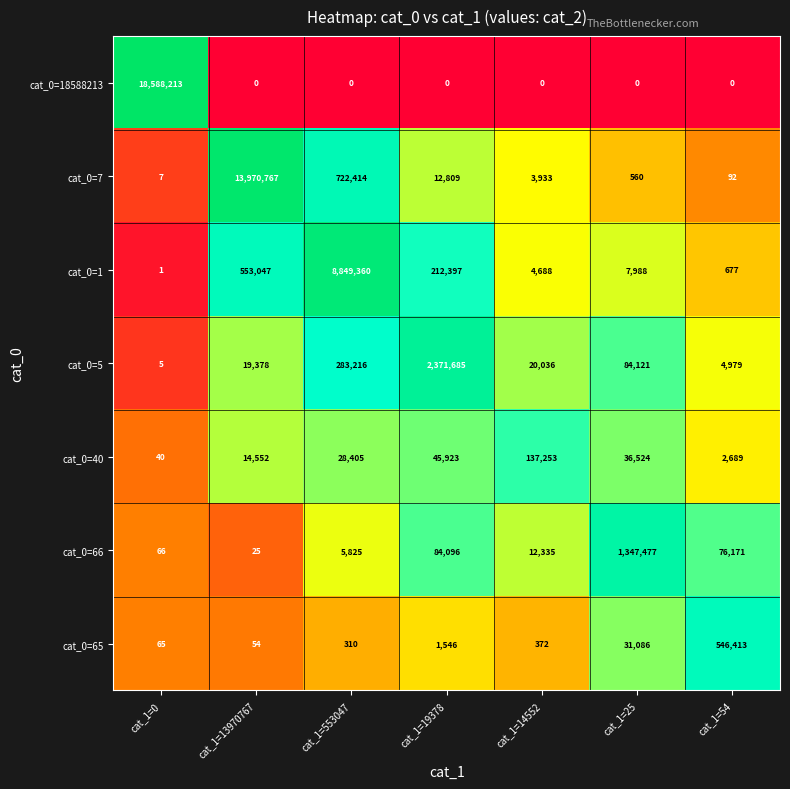

How many series are shown in this chart?

7